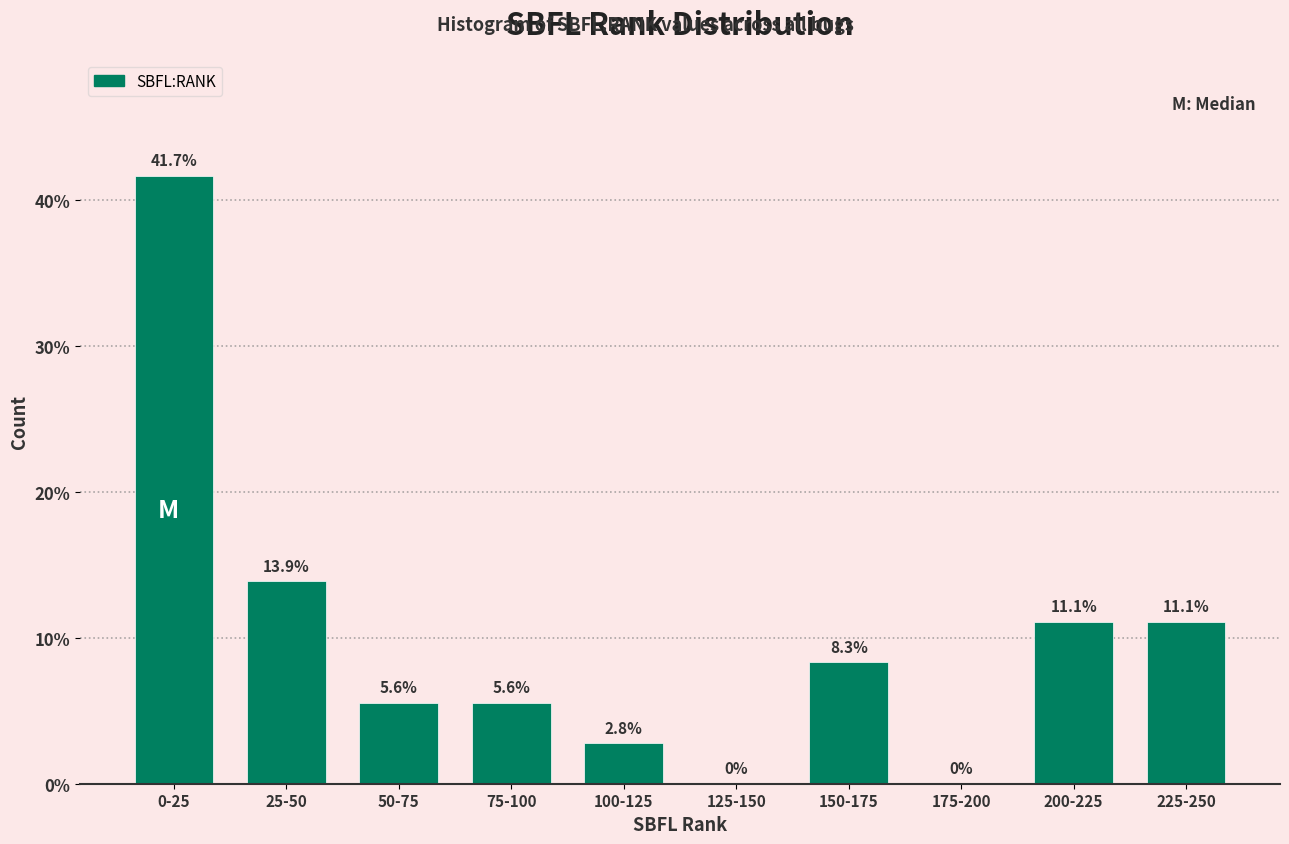

Reading right to left, list all the values displayed in this chart.

225-250=11.1	200-225=11.1	175-200=0.0	150-175=8.3	125-150=0.0	100-125=2.8	75-100=5.6	50-75=5.6	25-50=13.9	0-25=41.7